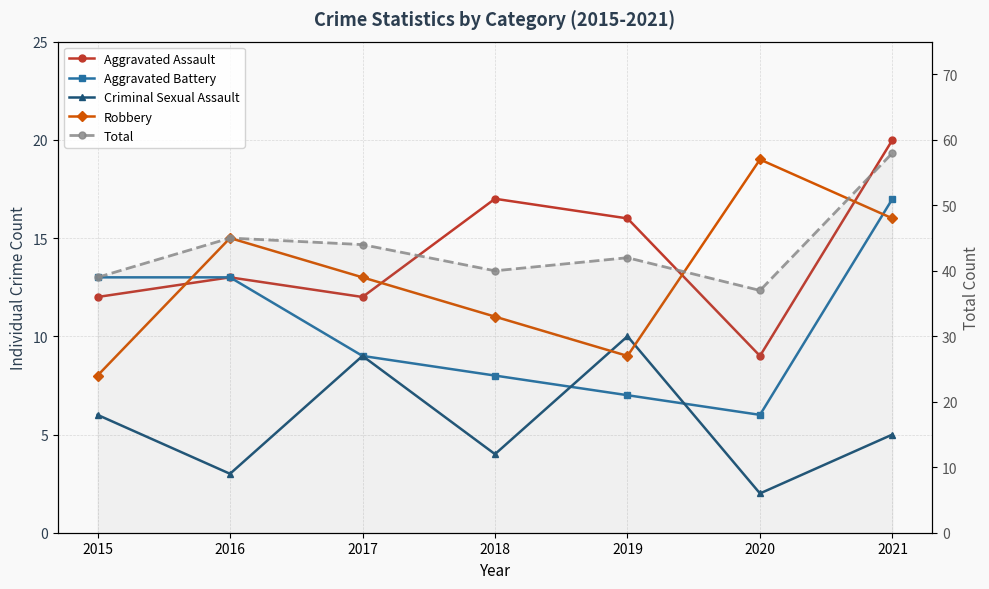

How many categories are shown in the chart?

7